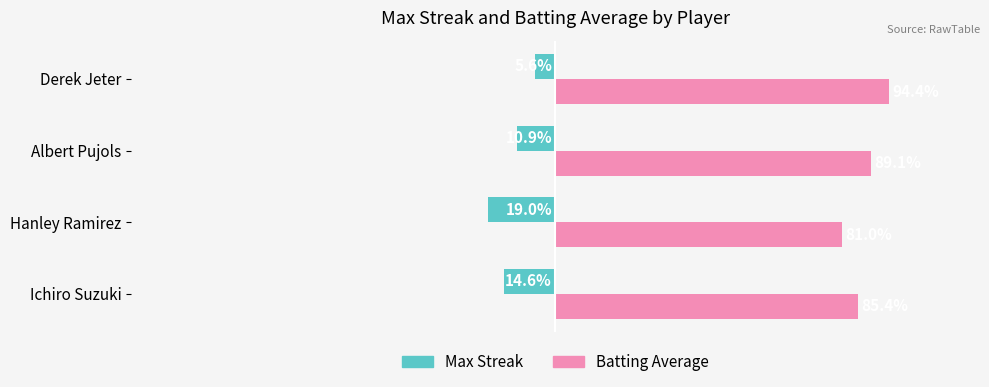

What are all the series names shown in the legend?

Max Streak, Batting Average